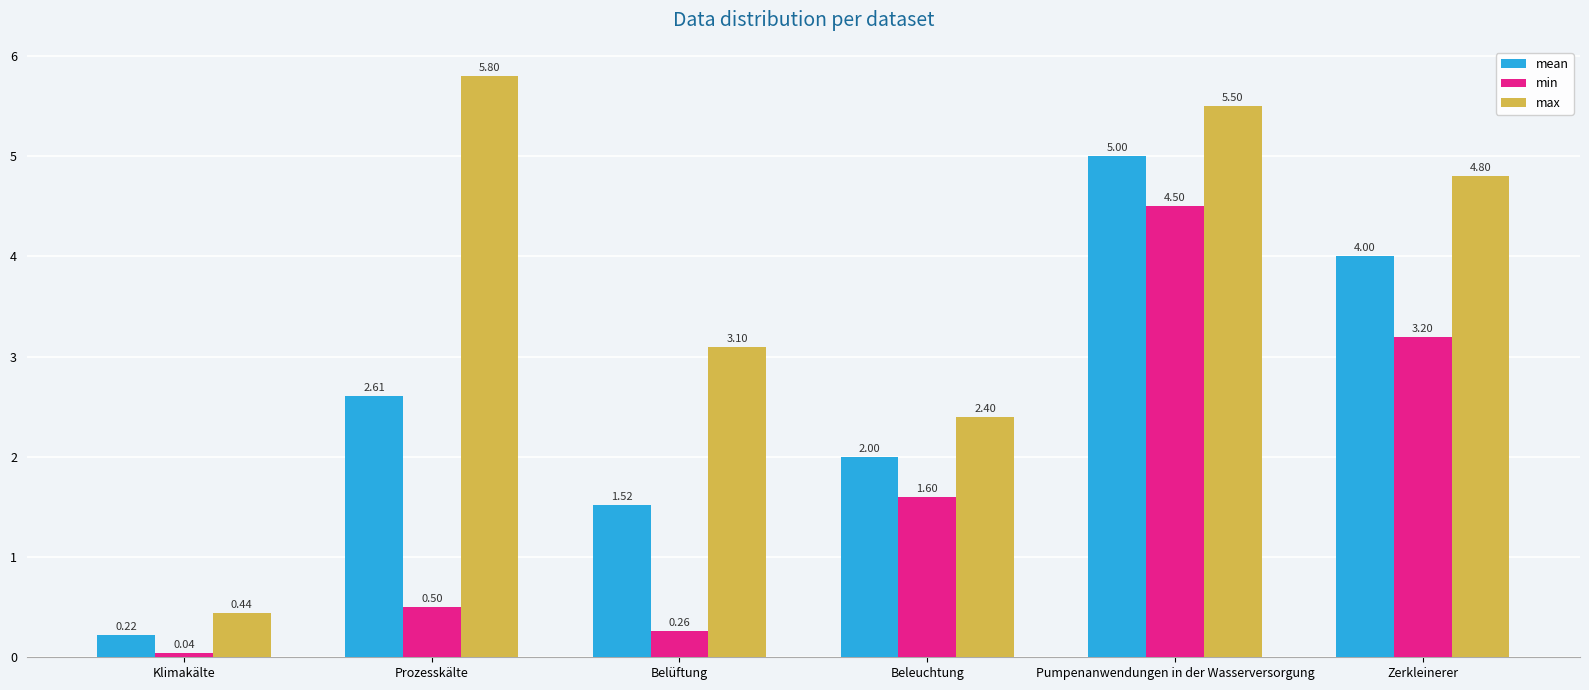

Rank the series at Belüftung from lowest to highest value.

min, mean, max